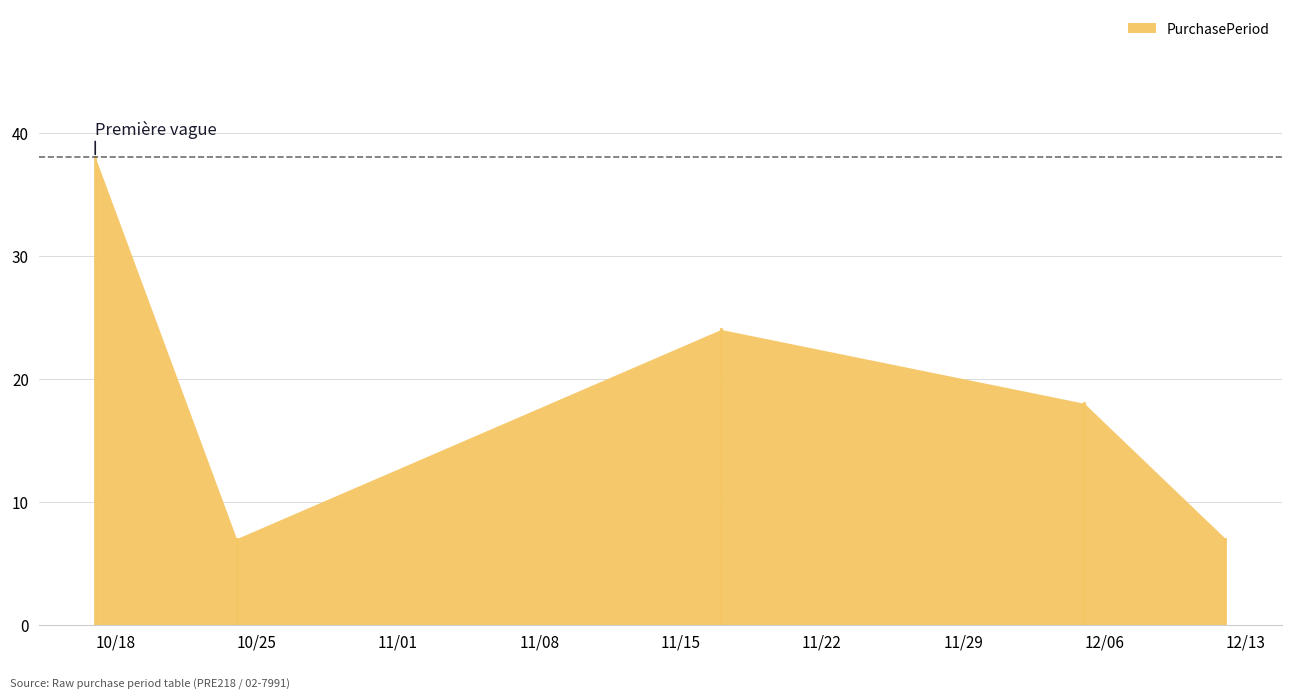

How many interior local peaks (higher than both neighbors) does the data have?

1